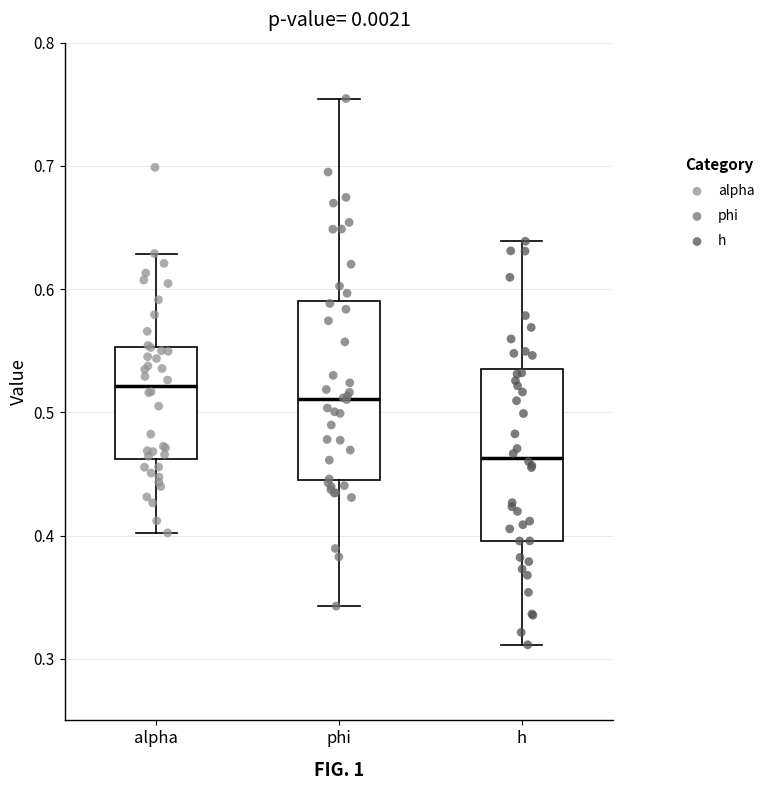

Where is the lower edge of the box for h on the y-axis? The values are not printed on the chart, so give them approximately, as read against the axis.

0.40